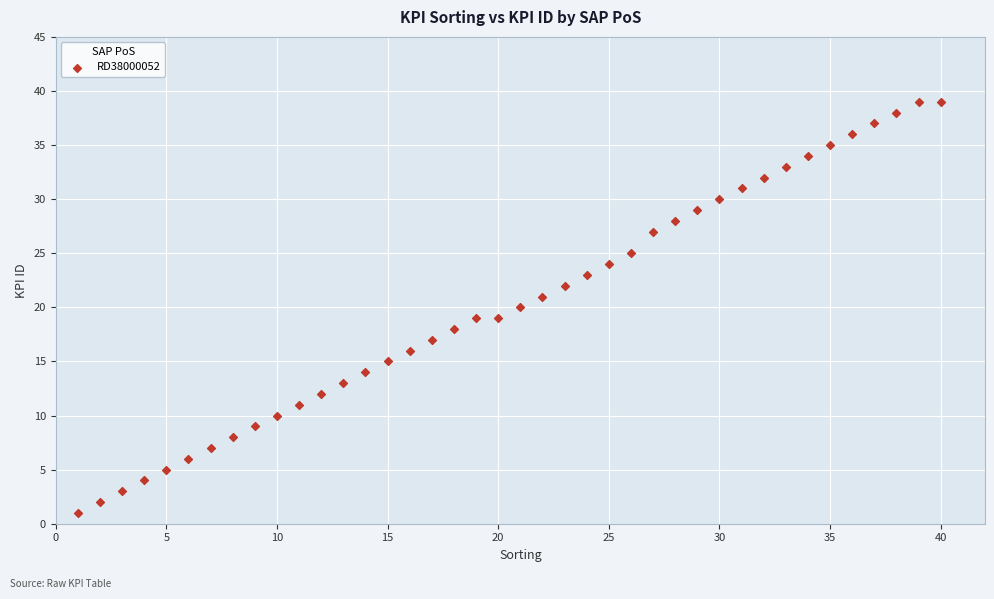

What is the range of Y values (max minus min)?

38